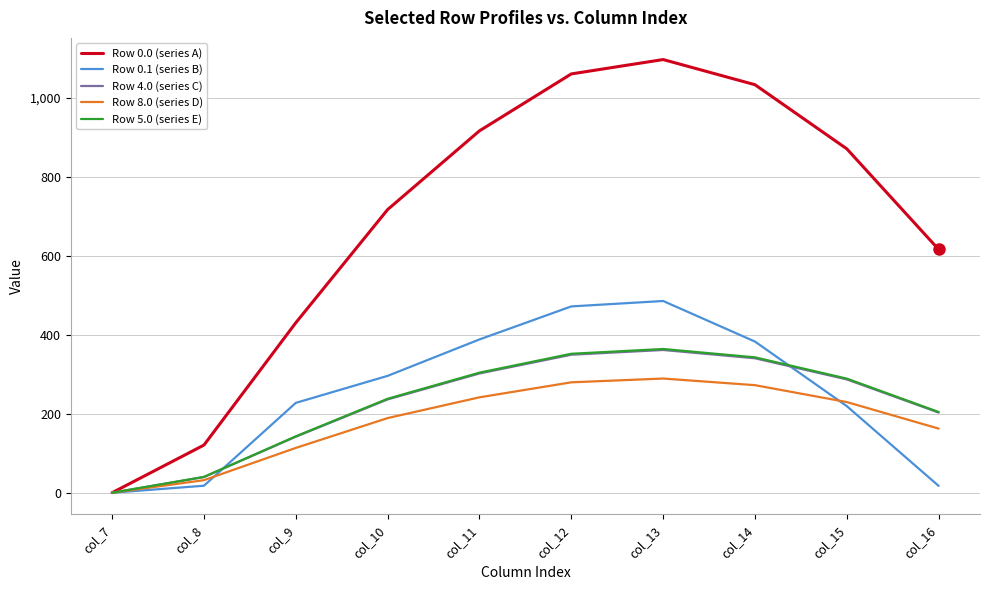

Which label corresponds to the smallest value in the chart?

col_7